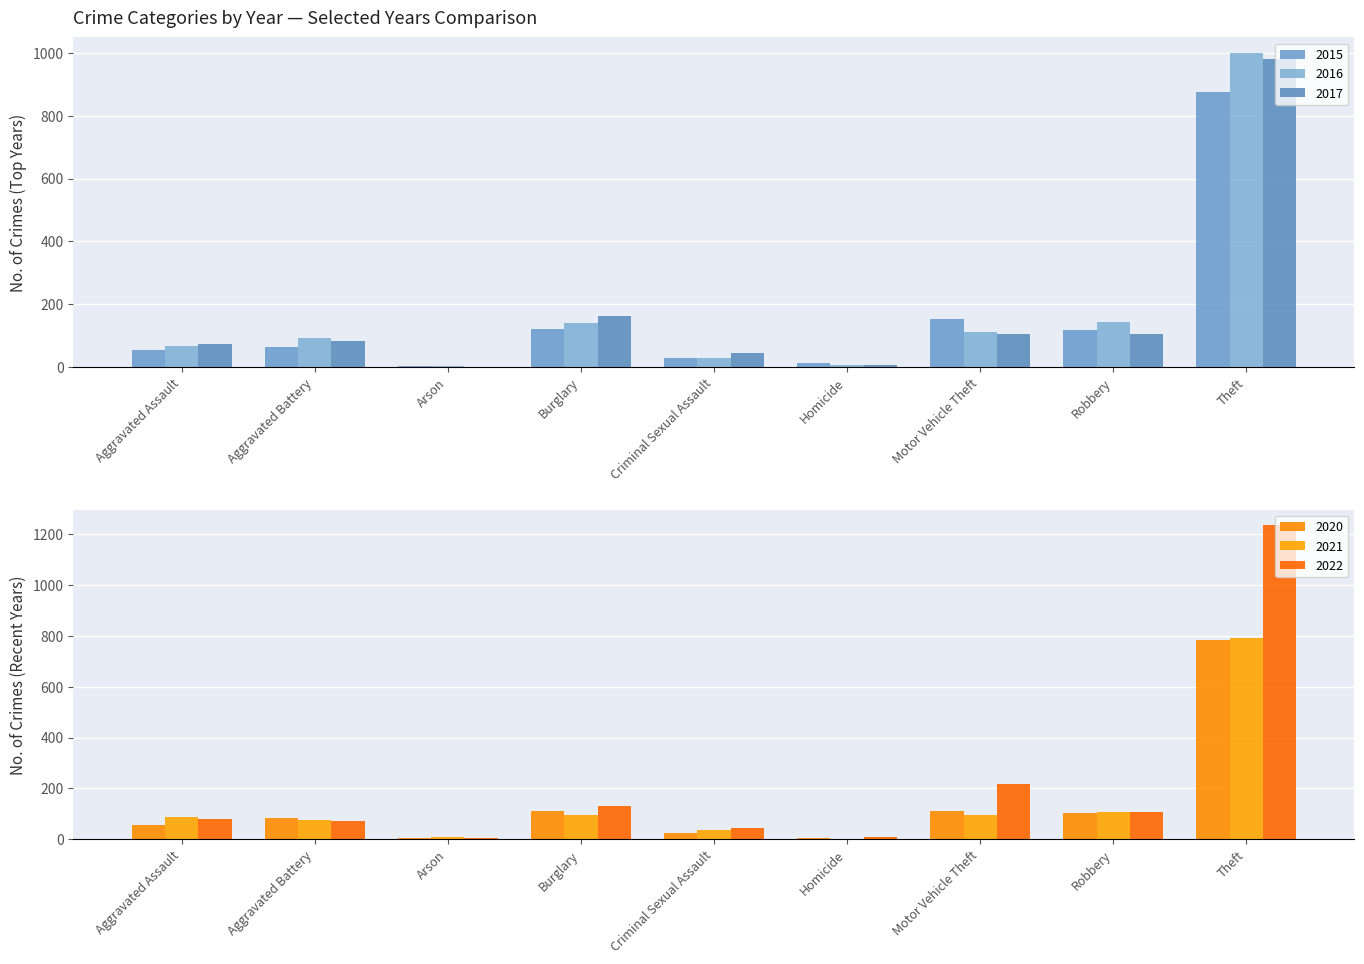

What value does the 2016 series have at Homicide, to the nearest 10?

10